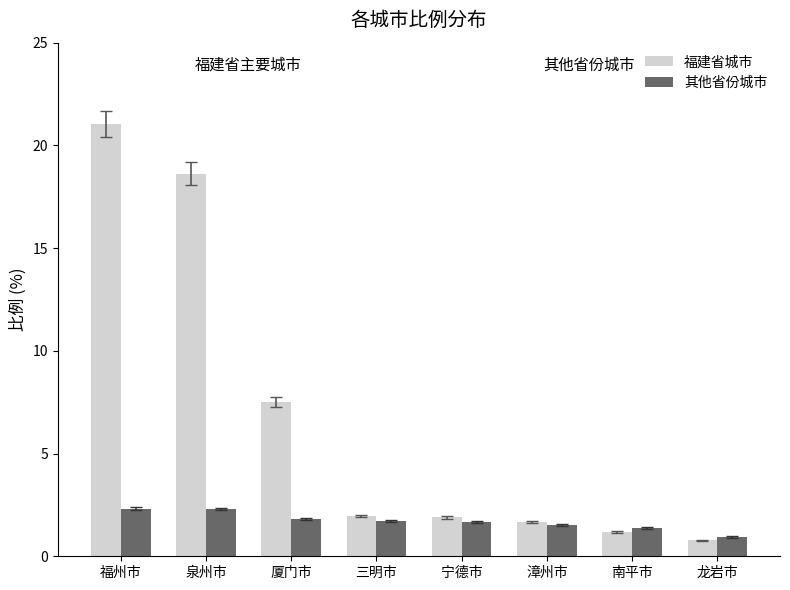

List the series in order of their peak value, highest first.

福建省城市, 其他省份城市